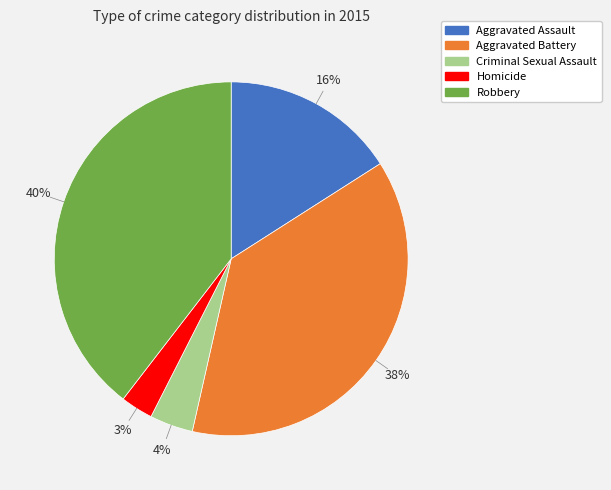

Is there a majority slice in this chart?

No